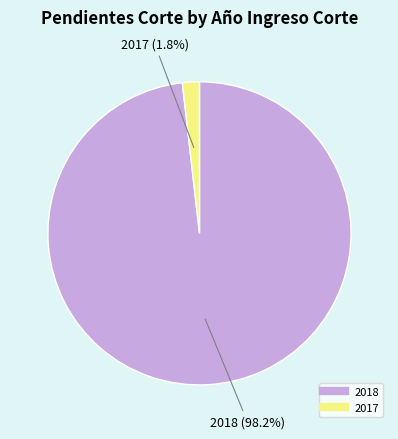

Which has a higher value, 2017 or 2018?

2018